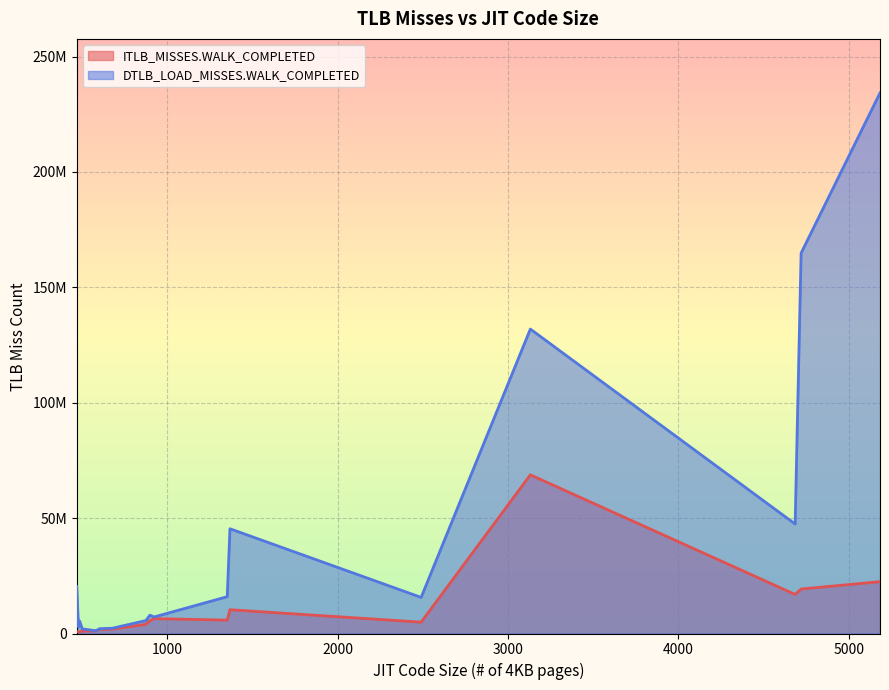

Reading left to right, list all the values displayed in this chart.

ITLB_MISSES.WALK_COMPLETED: compiler.compiler=22461837	compiler.sunflow=19273052	compress=1750817	crypto.aes=1866777	crypto.rsa=5567804	crypto.signverify=6453022	derby=68753598	mpegaudio=4009599	scimark.fft.large=1050761	scimark.lu.large=842540	scimark.sor.large=689792	scimark.sparse.large=746177	scimark.monte_carlo=1153442	serial=10310539	sunflow=5801726	xml.transform=16926746	xml.validation=4921673
DTLB_LOAD_MISSES.WALK_COMPLETED: compiler.compiler=234230712	compiler.sunflow=164835403	compress=2099095	crypto.aes=2288612	crypto.rsa=7934715	crypto.signverify=7174248	derby=131915011	mpegaudio=5617691	scimark.fft.large=2009094	scimark.lu.large=20425597	scimark.sor.large=5395646	scimark.sparse.large=2798645	scimark.monte_carlo=1195215	serial=45385911	sunflow=15956099	xml.transform=47436162	xml.validation=15650890